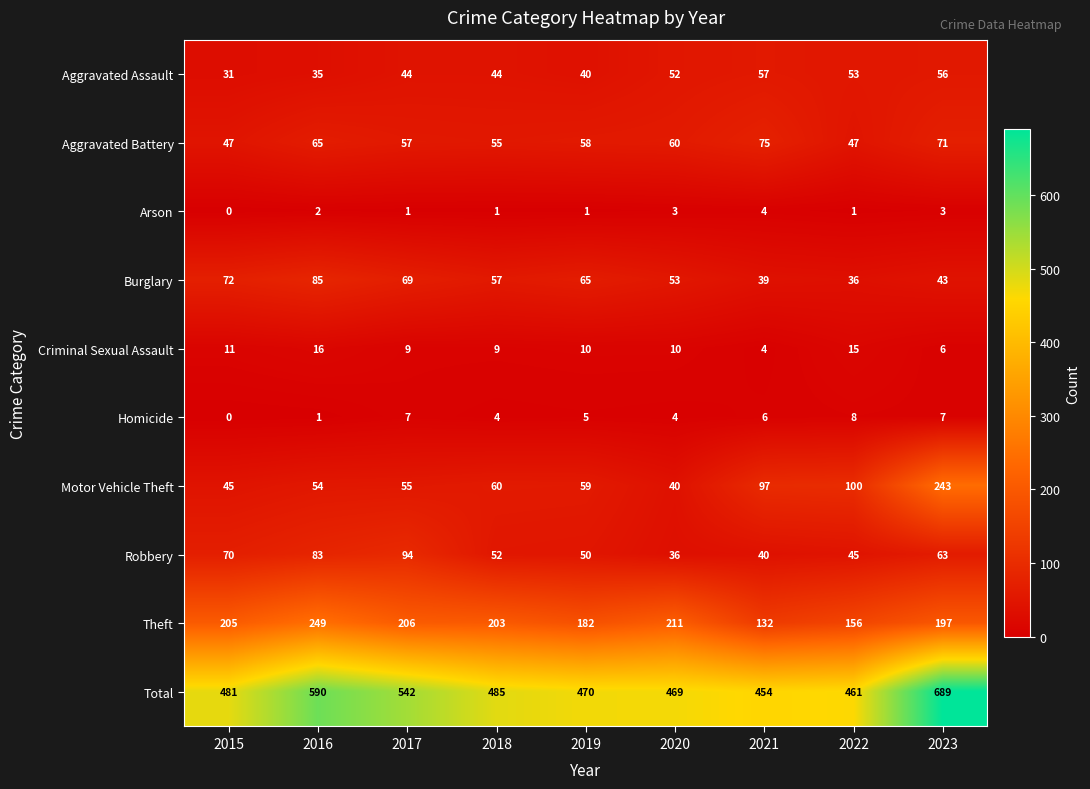

What is the total value across all series at 2015?

962